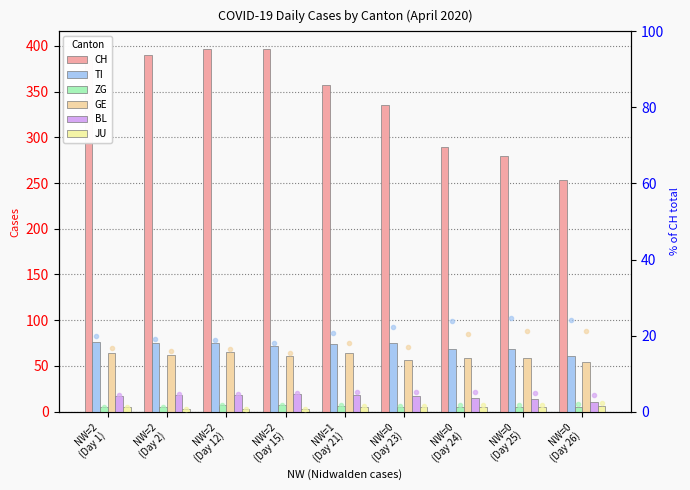

At how many categories does at least one series exceed 142?

9